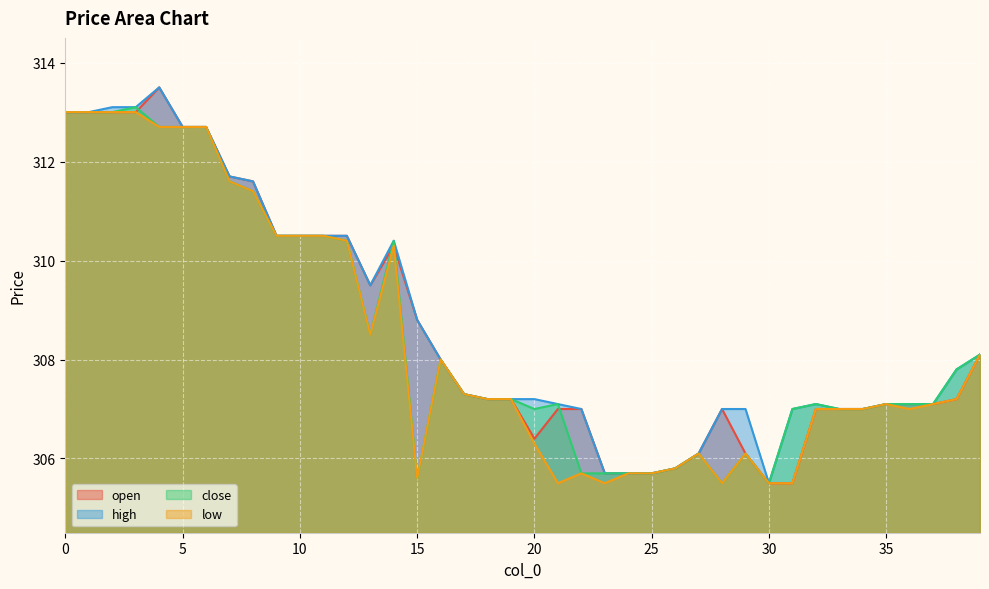

List the series in order of their peak value, lowest first.

low, close, open, high